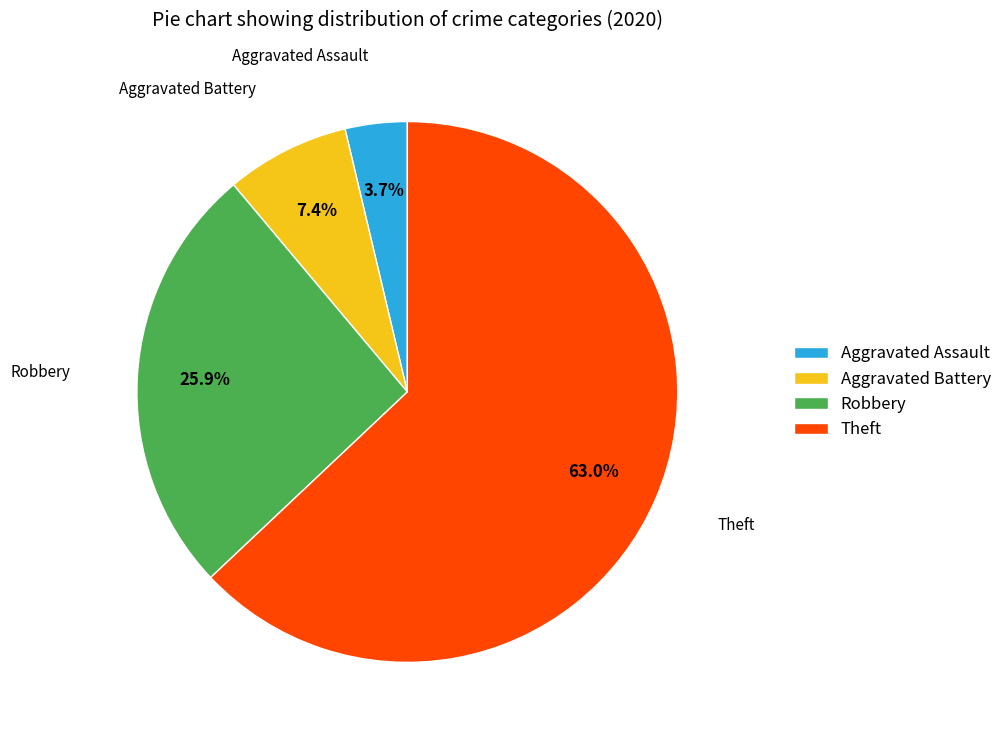

How many slices are in this pie chart?

4